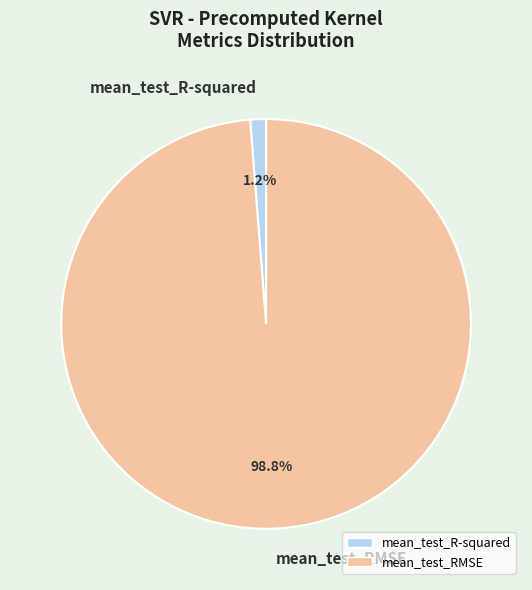

Which has a higher value, mean_test_RMSE or mean_test_R-squared?

mean_test_RMSE